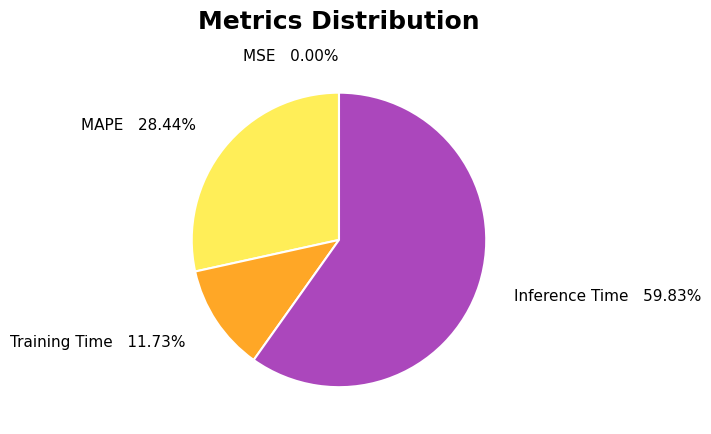

Do MAPE and Training Time together represent more than half of the pie?

No